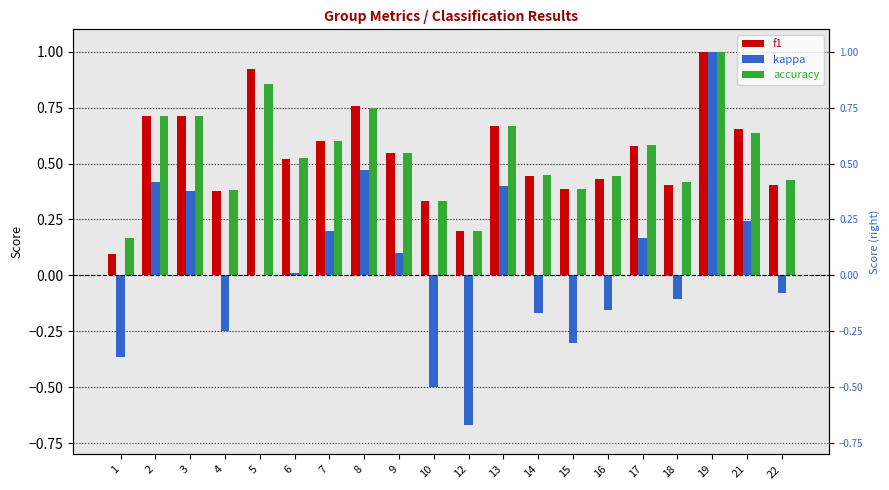

Which series has the largest total across all categories?

accuracy